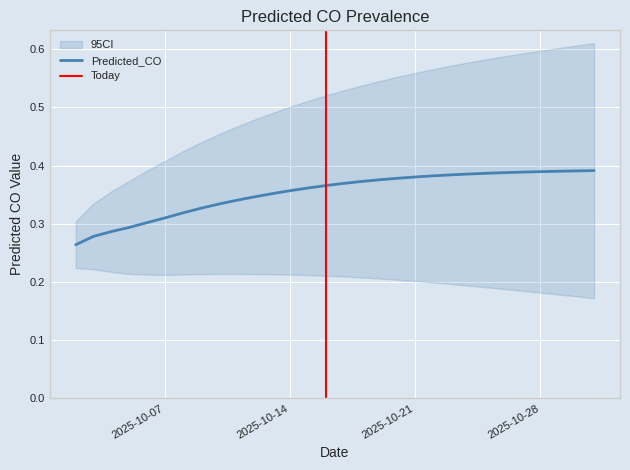

What is the value of the 20th point from the left?

0.4